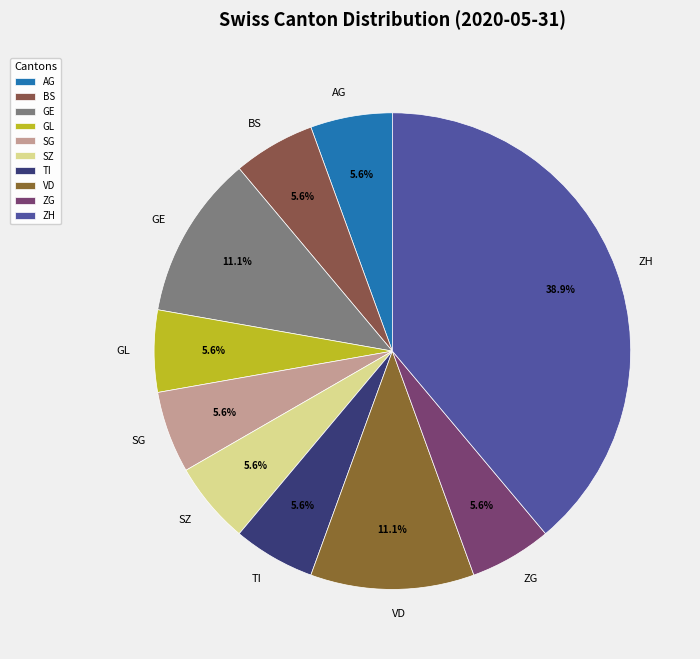

Between VD and TI, which is larger?

VD